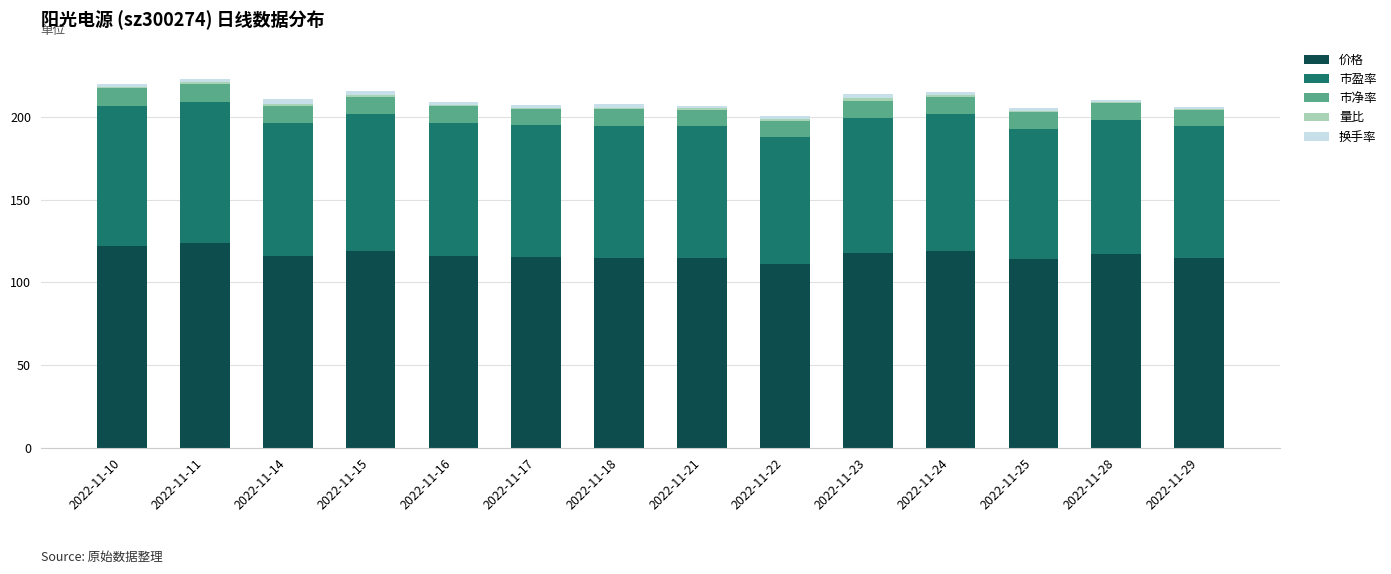

How many categories are shown in the chart?

14